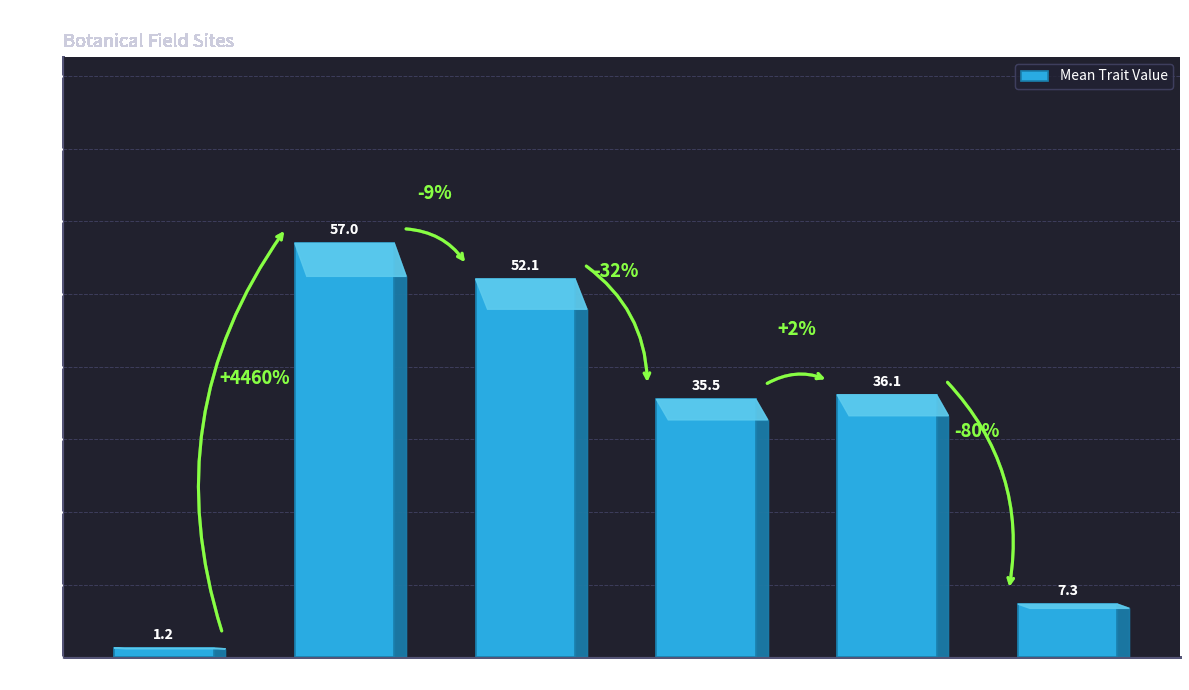

What is the difference between the values at LD2011 and L2011?

49.7